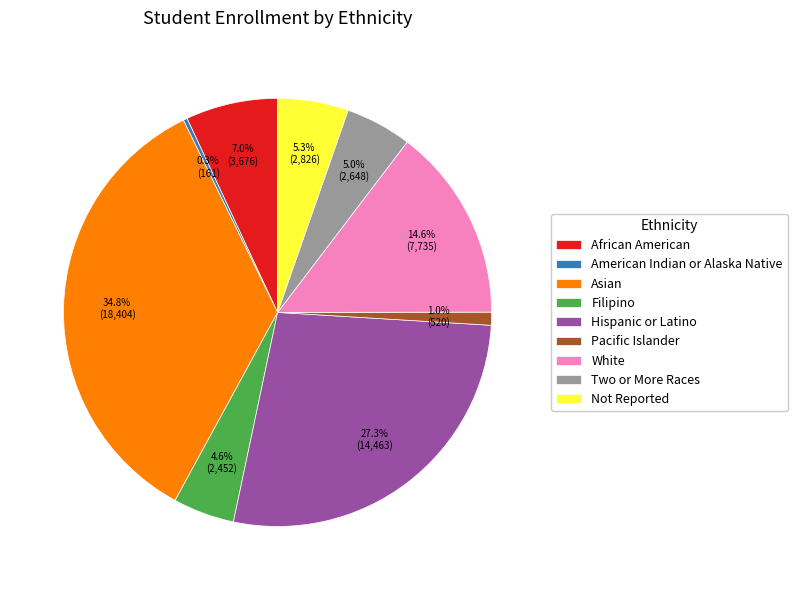

What percentage is the Not Reported slice, to the nearest percent?

5%